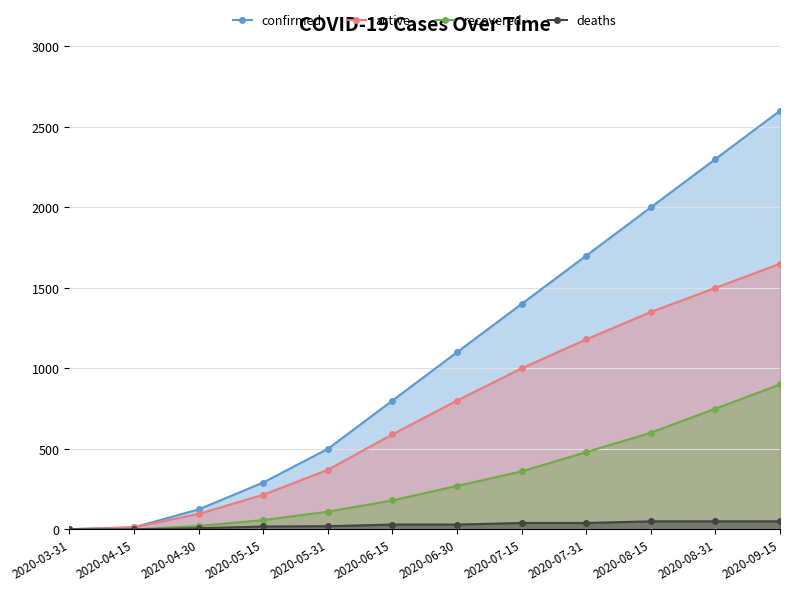

At how many categories does at least one series exceed 1205?

5